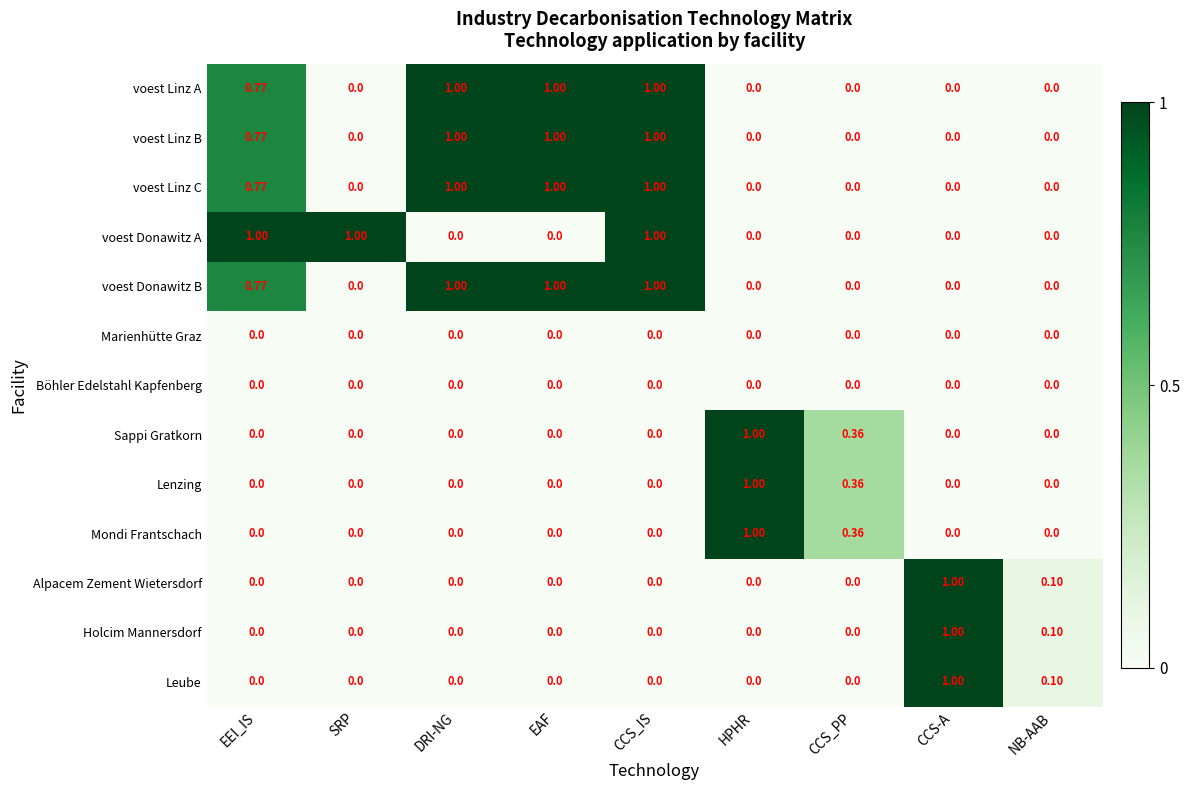

At which category is the sum across all series the highest?

CCS_IS